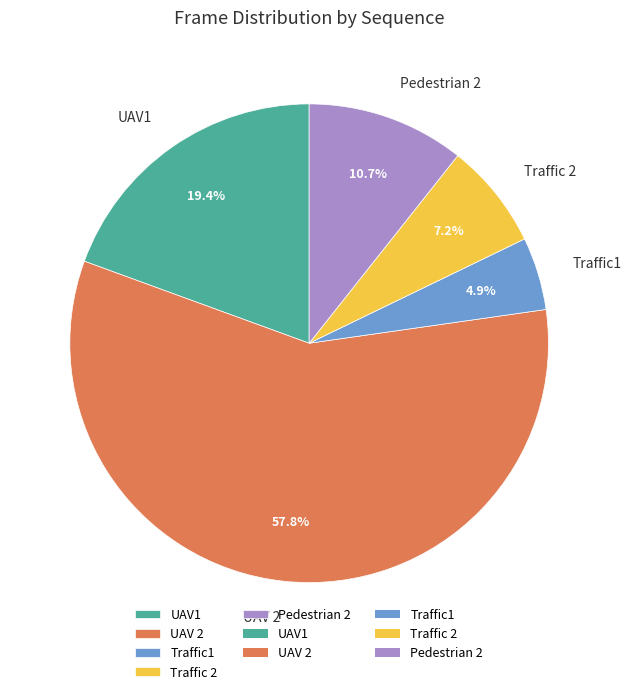

True or false: Traffic1 accounts for 14% of the total.

False